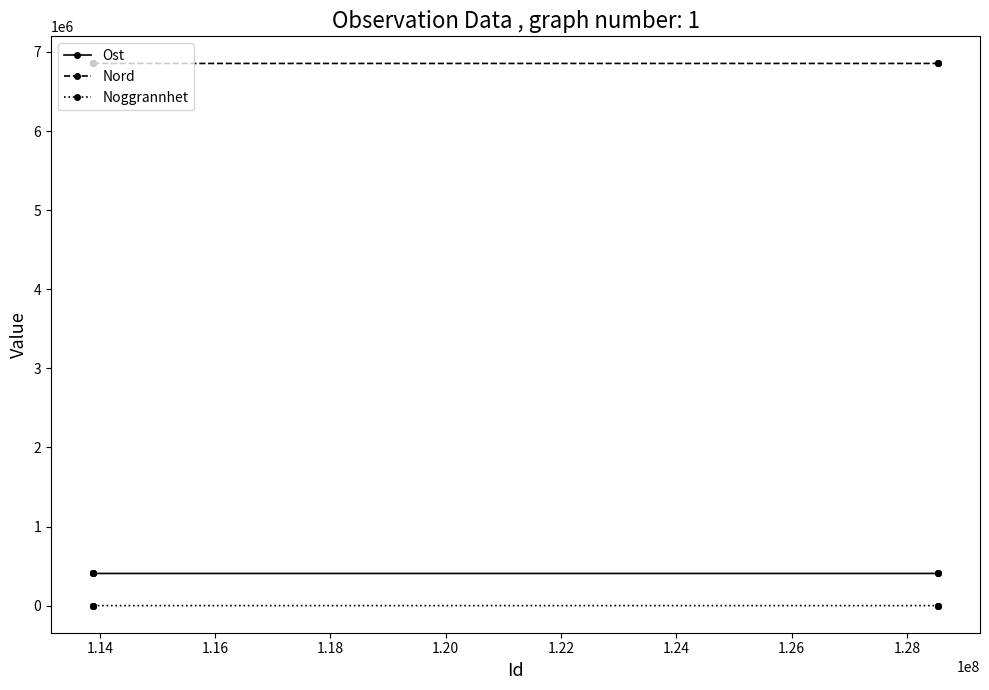

What is the sum of all Ost values?

2845791